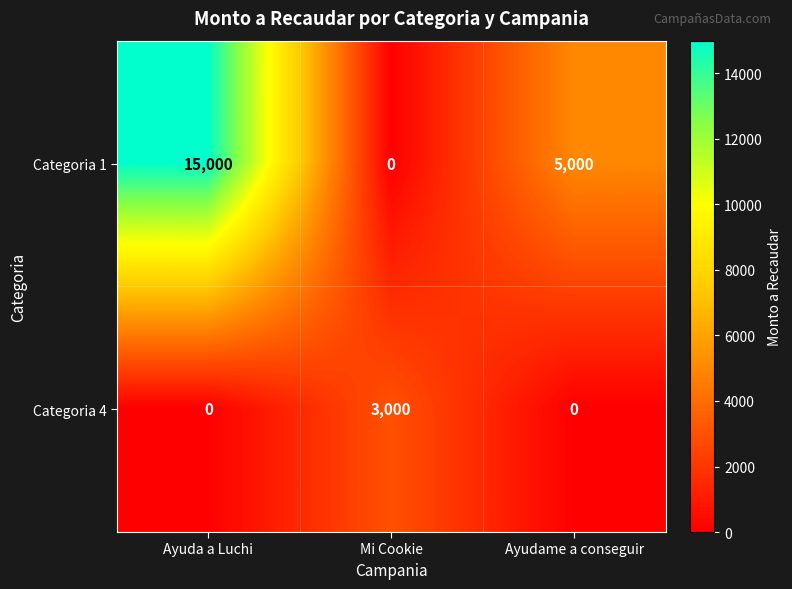

The value of Categoria 4 at Mi Cookie is 798. True or false?

False